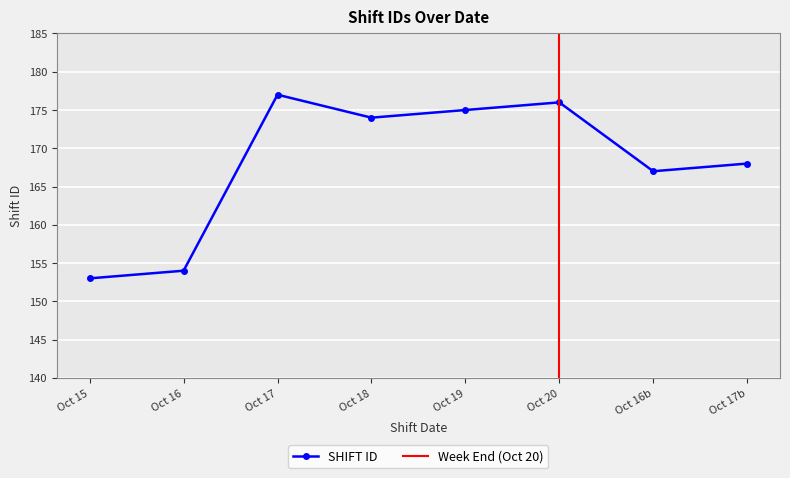

Reading left to right, extract all data points from this chart.

153	154	177	174	175	176	167	168